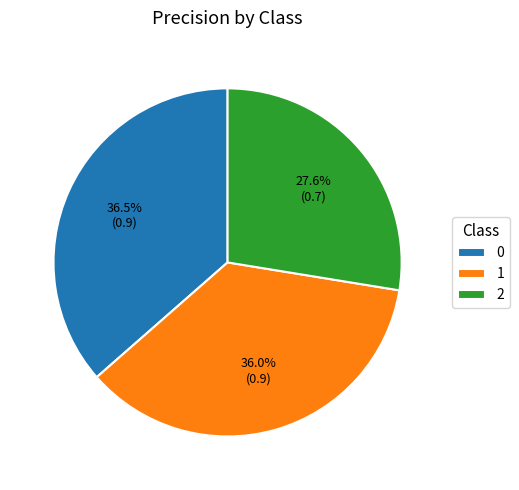

To the nearest percent, what percentage of the pie is 2?

28%